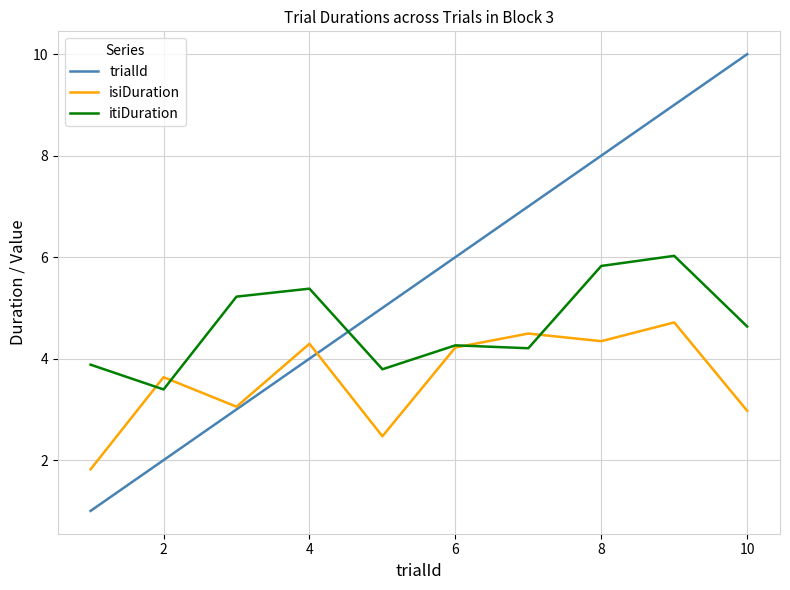

Which series ends up on top after the final intersection of itiDuration and trialId?

trialId